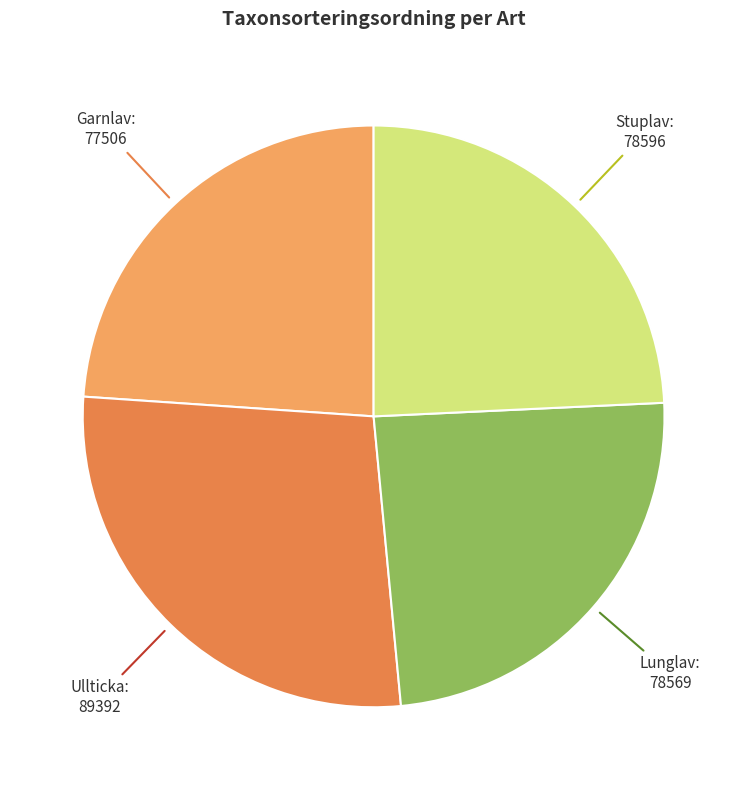

Does any single category account for the majority?

No